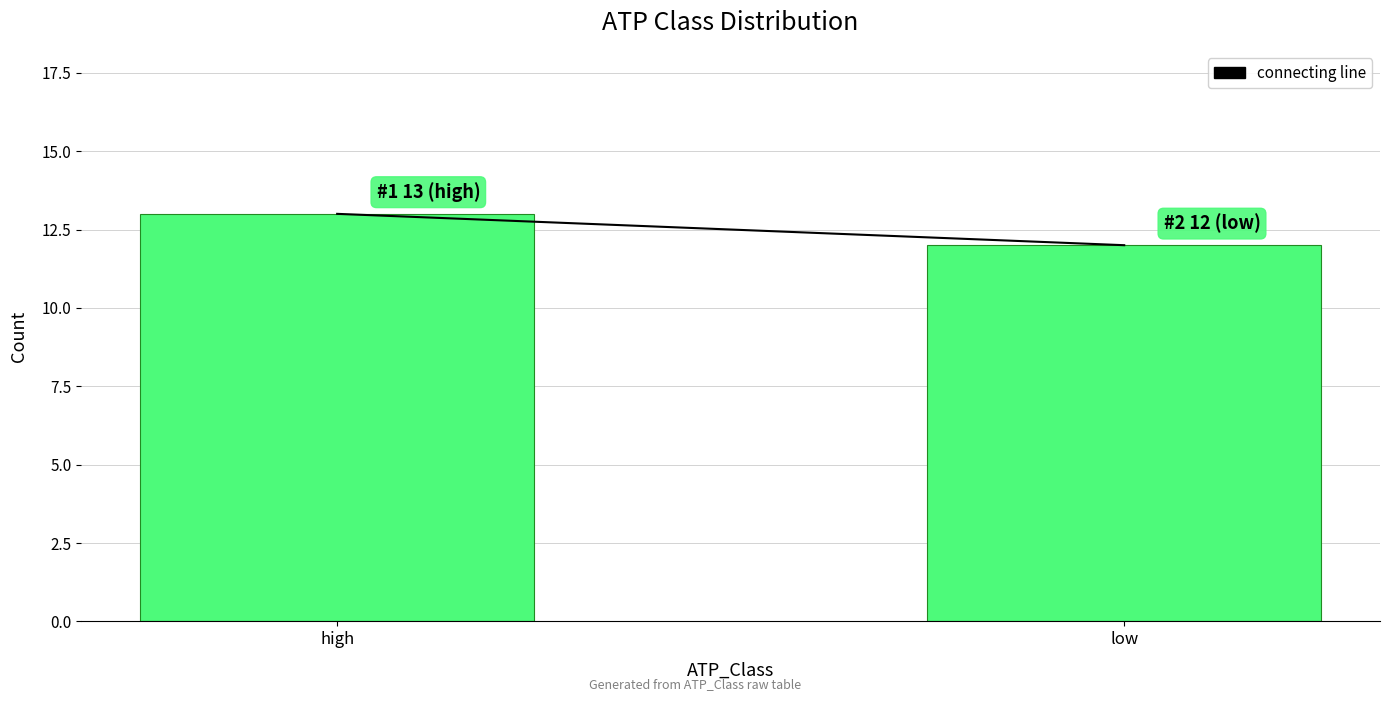

Reading left to right, transcribe all the data shown in this chart.

13	12